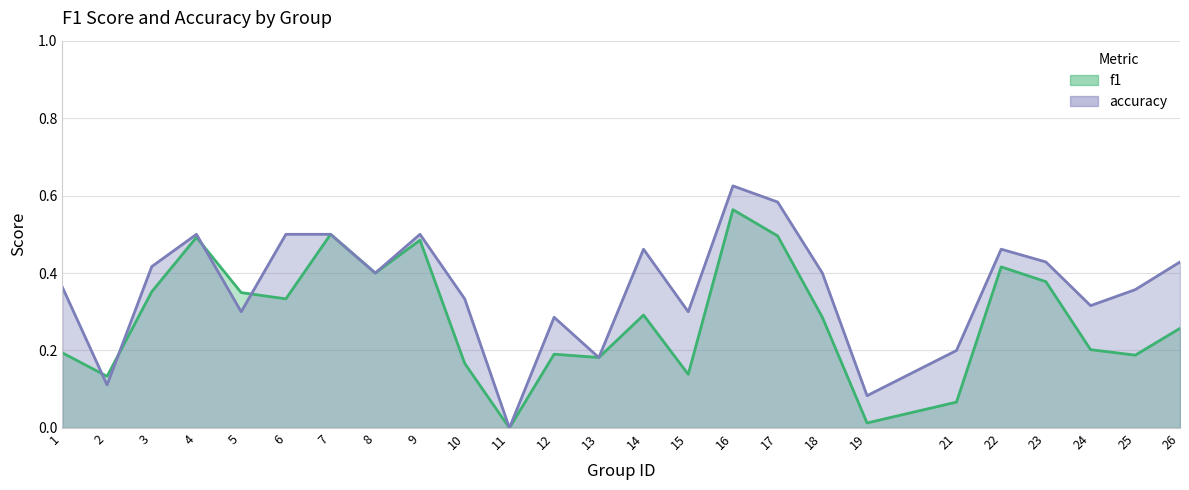

Reading left to right, list all the values displayed in this chart.

f1: 0.2	0.1	0.4	0.5	0.3	0.3	0.5	0.4	0.5	0.2	0.0	0.2	0.2	0.3	0.1	0.6	0.5	0.3	0.0	0.1	0.4	0.4	0.2	0.2	0.3
accuracy: 0.4	0.1	0.4	0.5	0.3	0.5	0.5	0.4	0.5	0.3	0.0	0.3	0.2	0.5	0.3	0.6	0.6	0.4	0.1	0.2	0.5	0.4	0.3	0.4	0.4